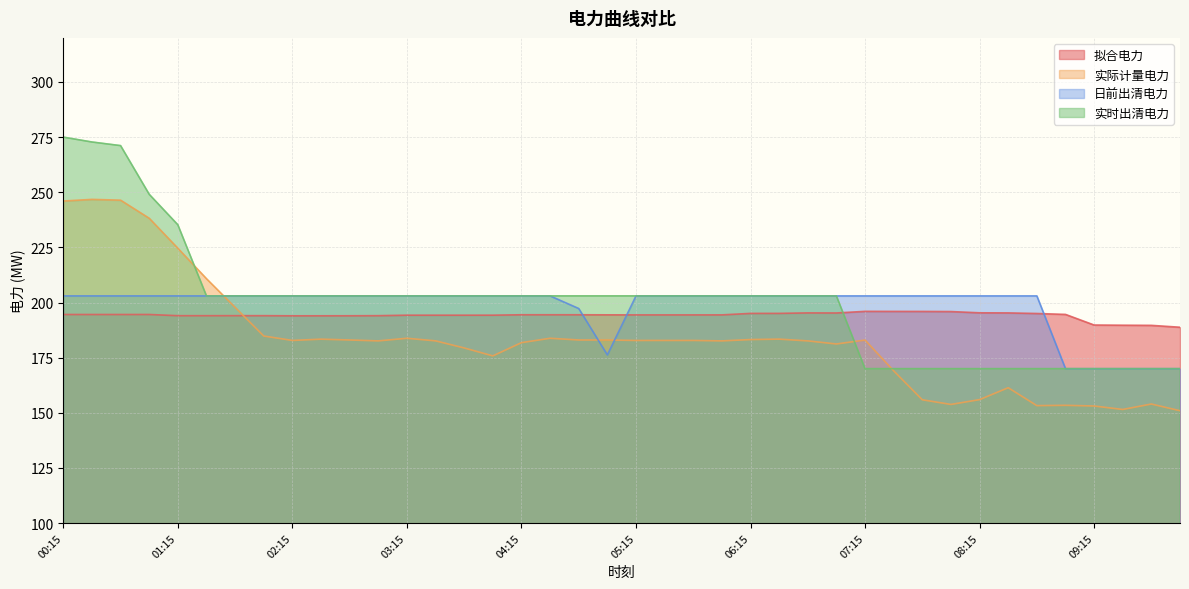

True or false: 日前出清电力 has more than 2 points higher than both neighbors.

False